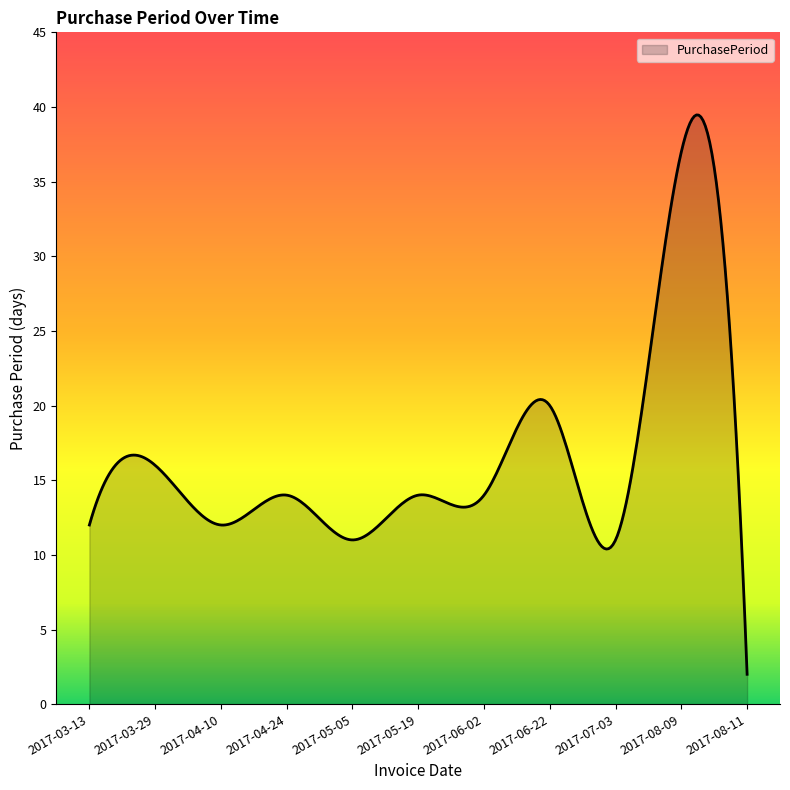

What is the difference between the maximum and minimum values?

37.5